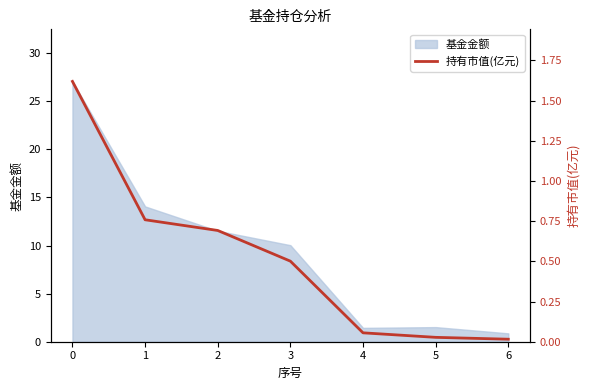

At which category does the chart reach its minimum across all series?

6